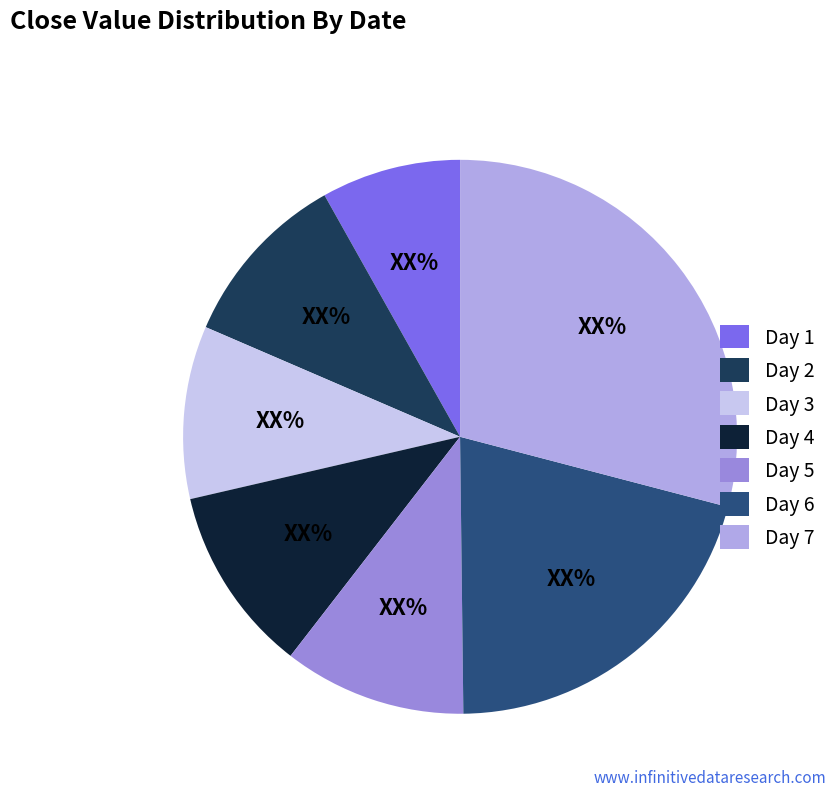

The Day 7 slice represents 16% of the pie. True or false?

False